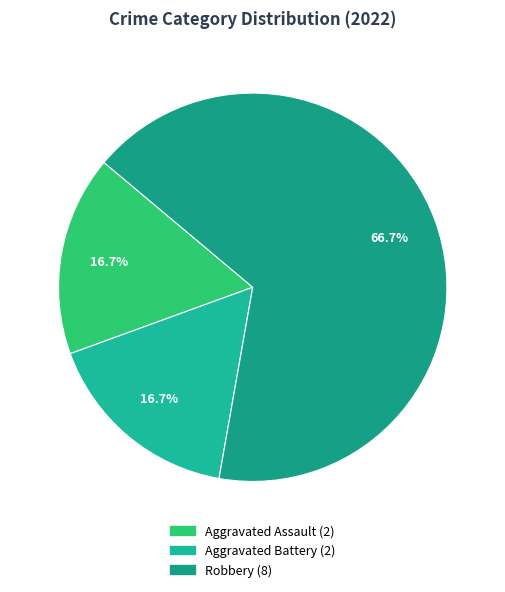

What is the smallest slice in the pie chart?

Aggravated Assault